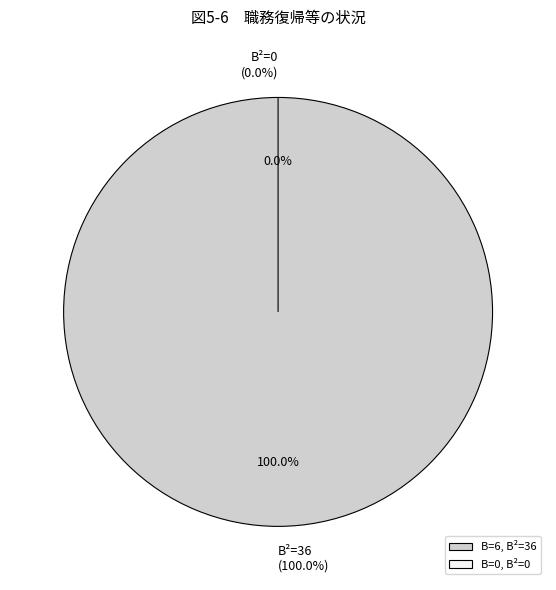

The 6 slice represents 100% of the pie. True or false?

True